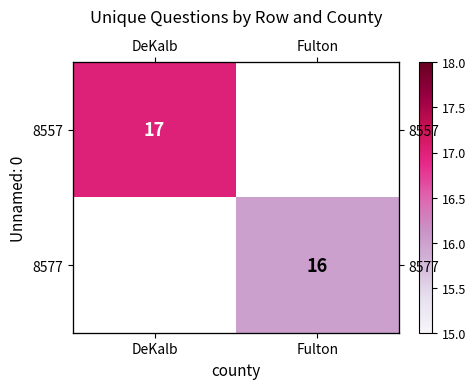

Read the 8557 value at DeKalb.

17.0